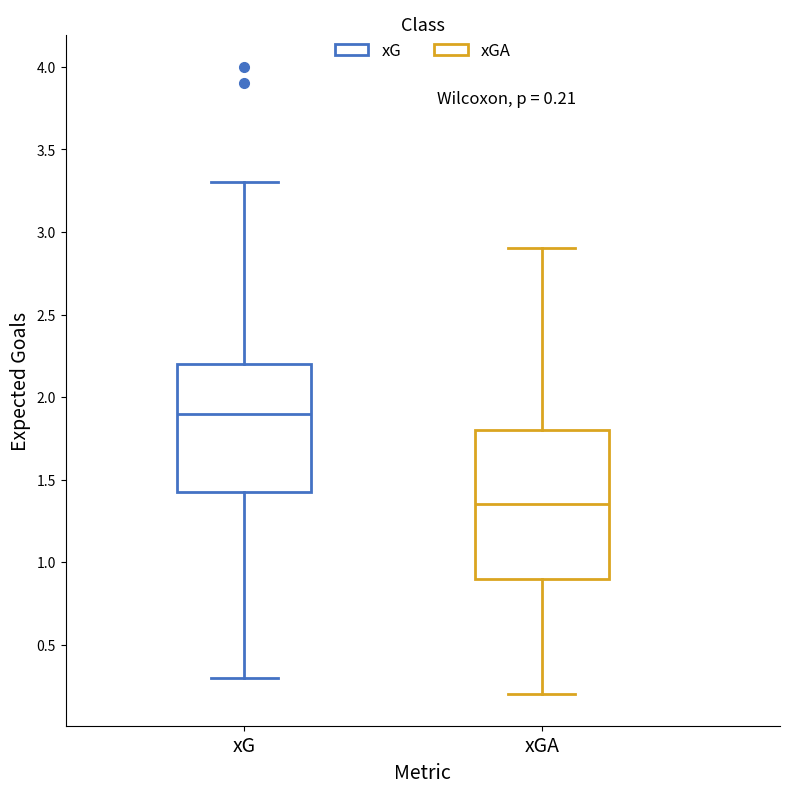

Comparing the boxes themselves (not the whiskers), which one is the tallest?

xGA